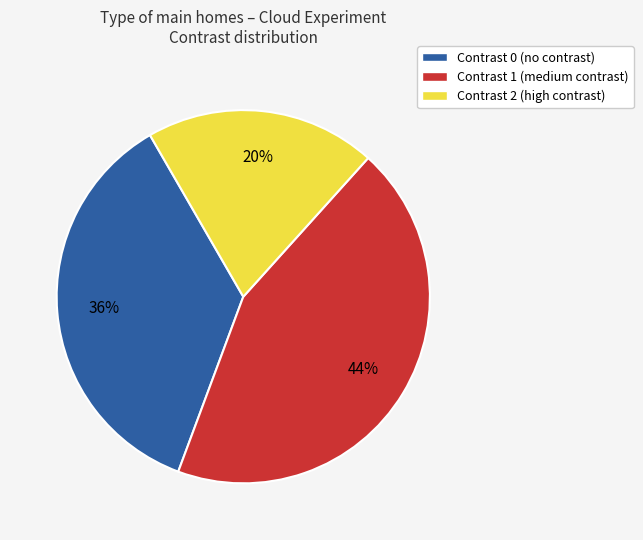

True or false: Contrast 1 (medium contrast) accounts for 32% of the total.

False